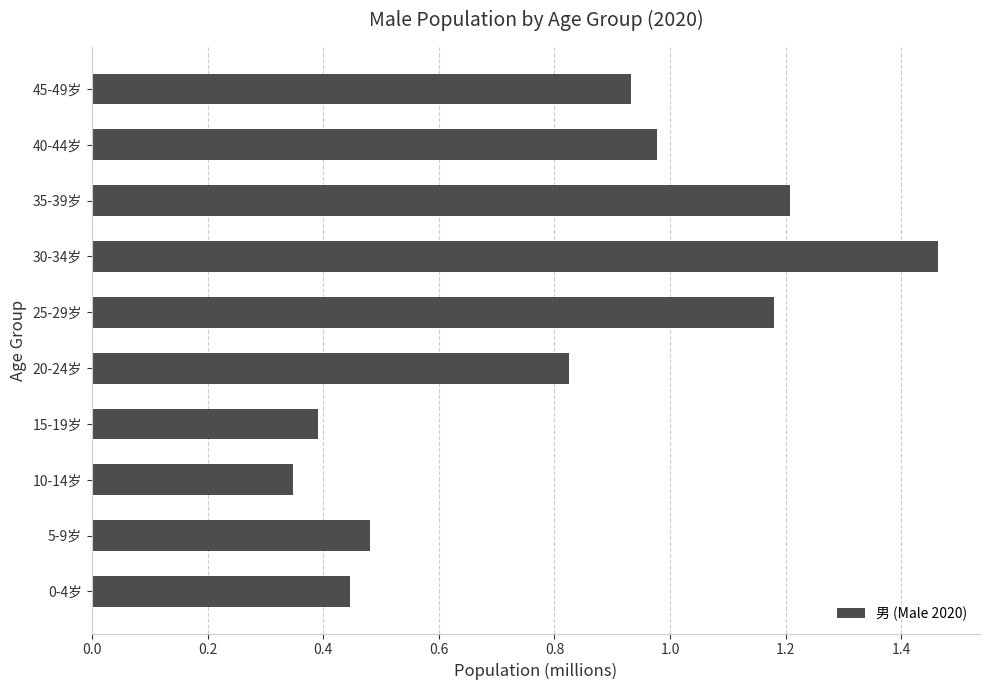

True or false: the data shows 0.2 at 0-4岁.

False